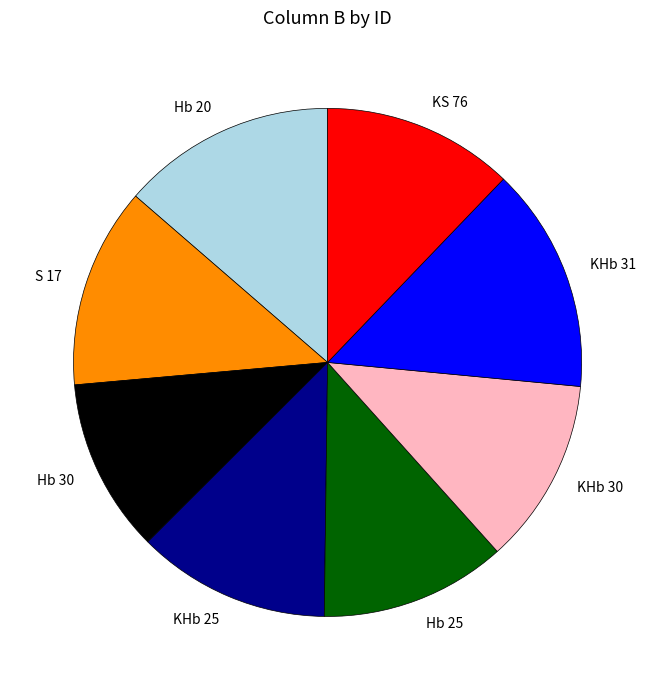

How many segments does this pie chart have?

8